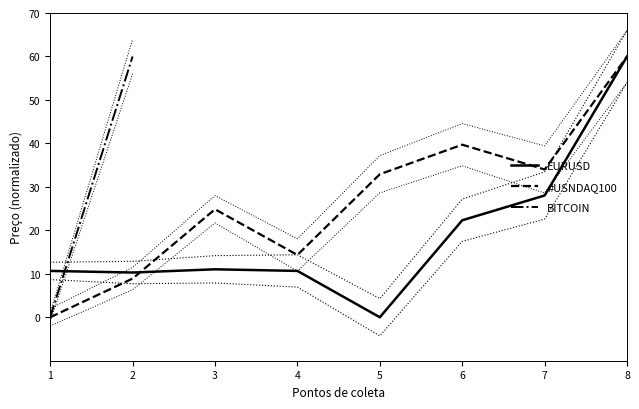

How many positive values does the #USNDAQ100 series have?

7